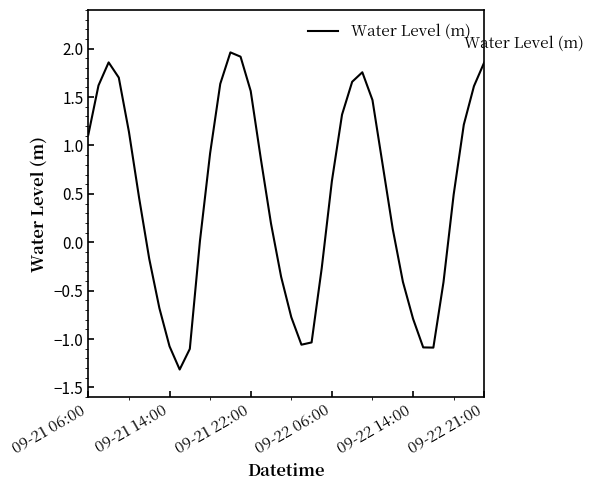

What is the minimum value shown in the chart?

-1.3